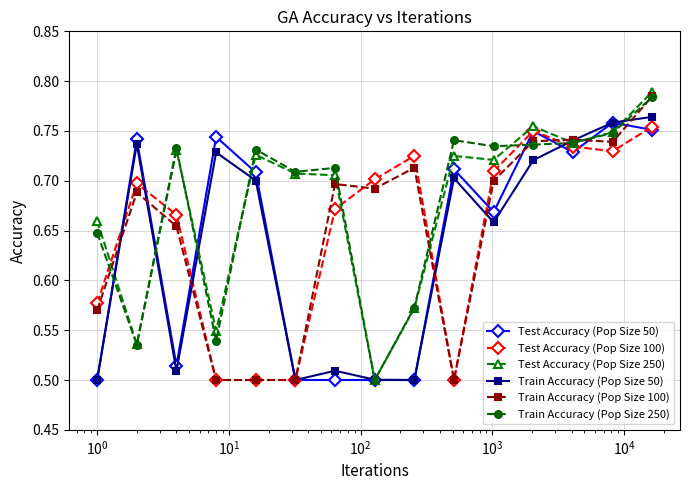

In Train Accuracy (Pop Size 250), how many points are lower than both neighbors (excluding endpoints)?

5